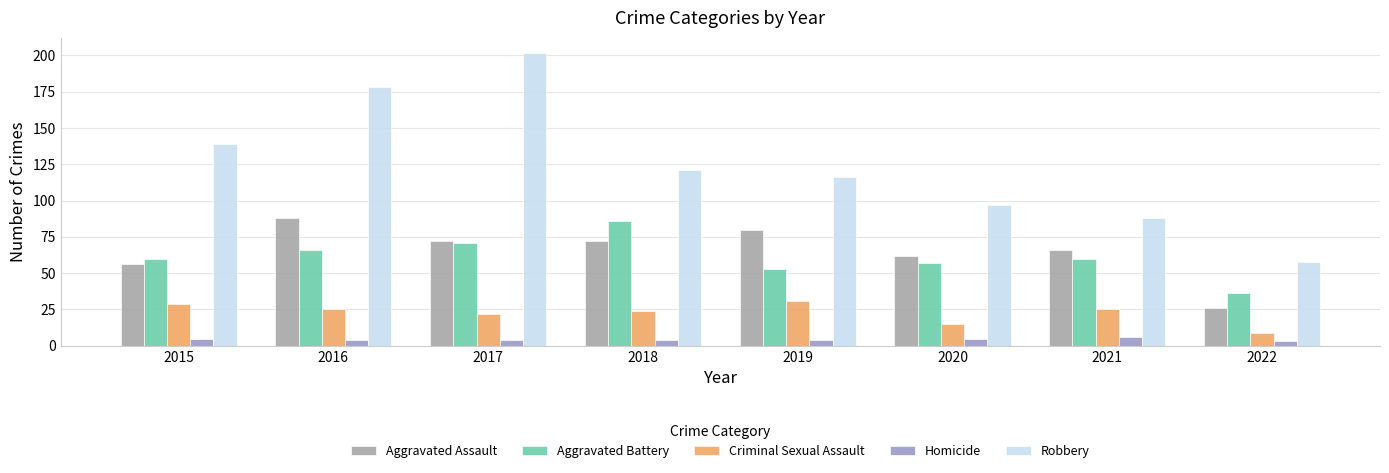

How many groups of bars are there?

8